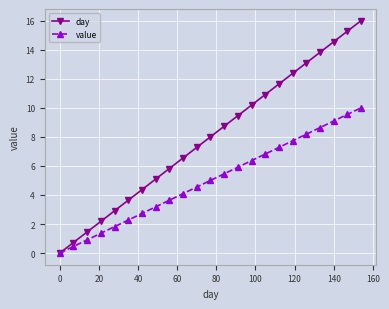

How many distinct data groups are displayed?

2